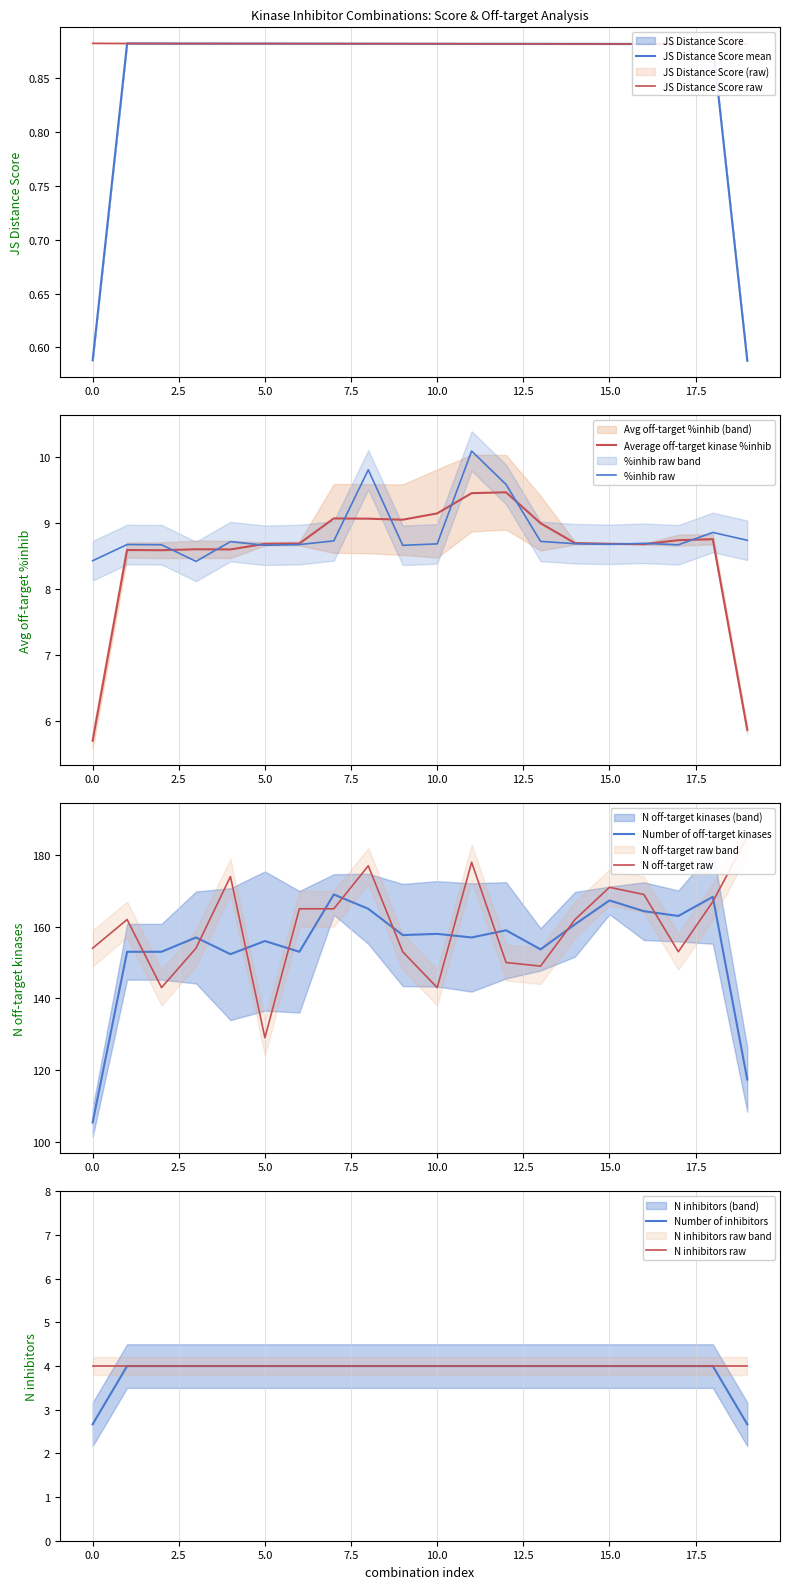

Rank the series at 5 from highest to lowest value.

Number of off-target kinases, Average off-target kinase %inhib, JS Distance Score